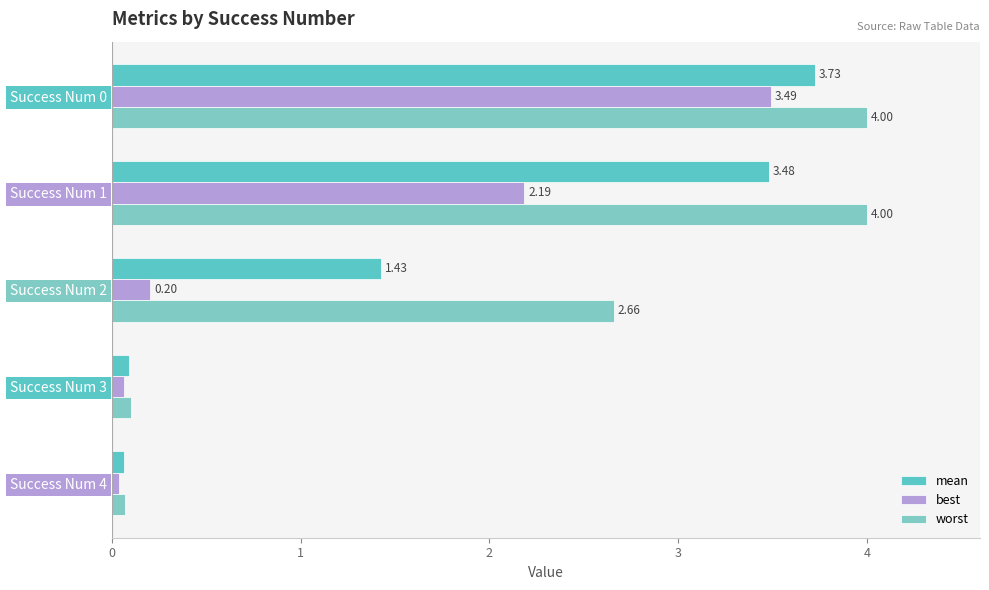

Reading left to right, list all the values displayed in this chart.

mean: 3.7	3.5	1.4	0.1	0.1
best: 3.5	2.2	0.2	0.1	0.0
worst: 4.0	4.0	2.7	0.1	0.1